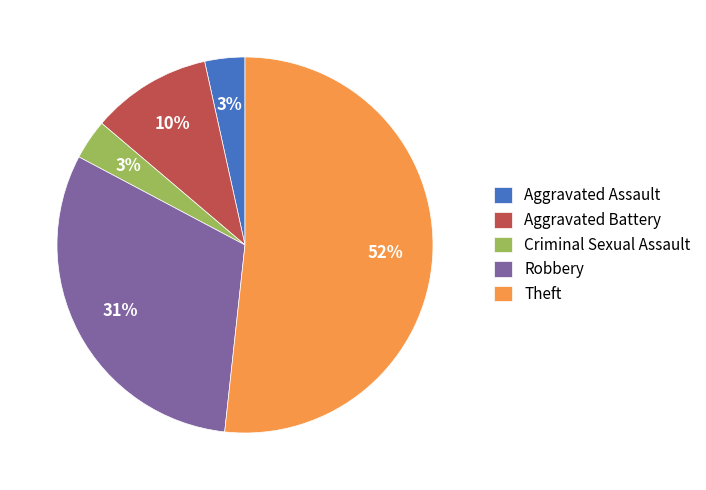

Does Aggravated Battery account for over 50% of the chart?

No